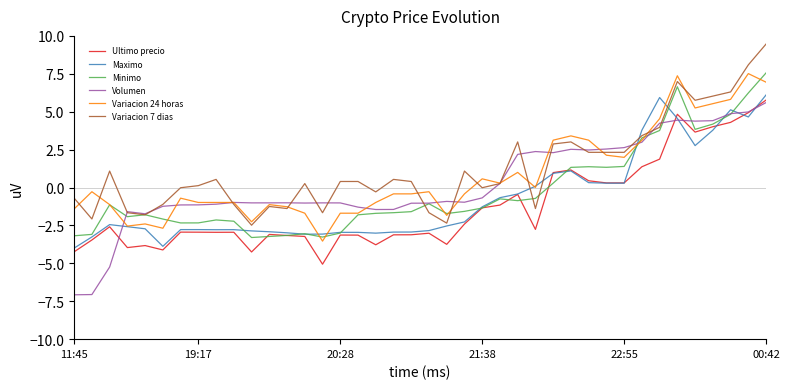

List the series in order of their overall mean, lowest first.

Ultimo precio, Maximo, Minimo, Volumen, Variacion 24 horas, Variacion 7 dias